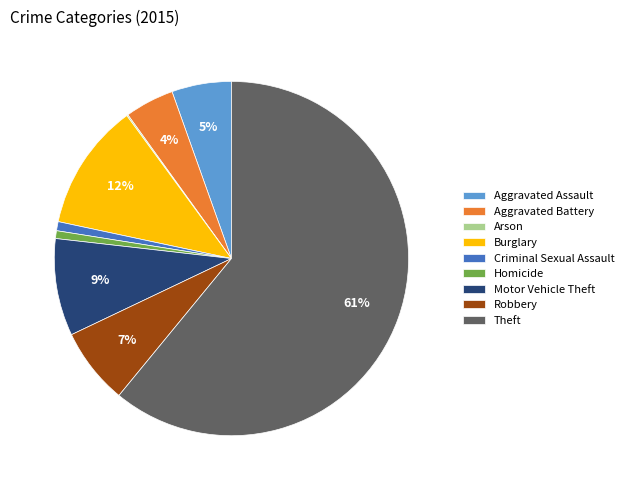

Does Theft account for over 50% of the chart?

Yes